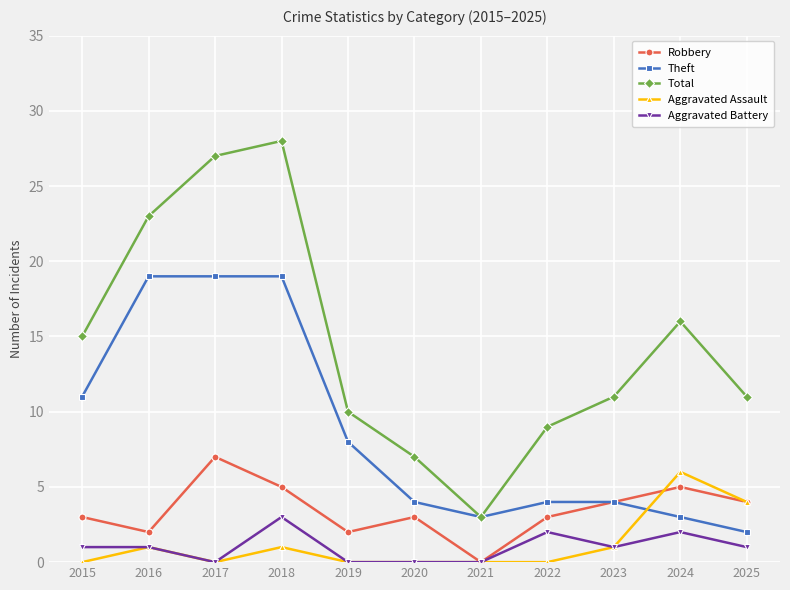

Which series has the widest spread of values?

Total